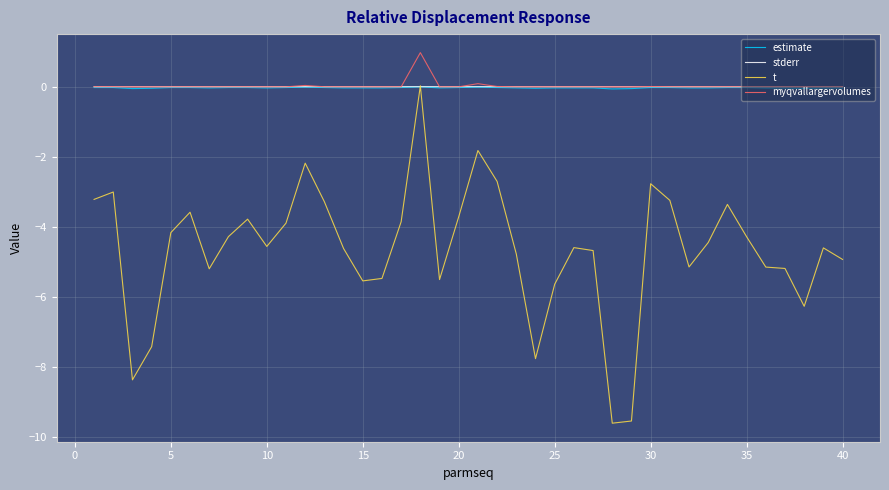

Which series has the largest range (max minus min)?

t